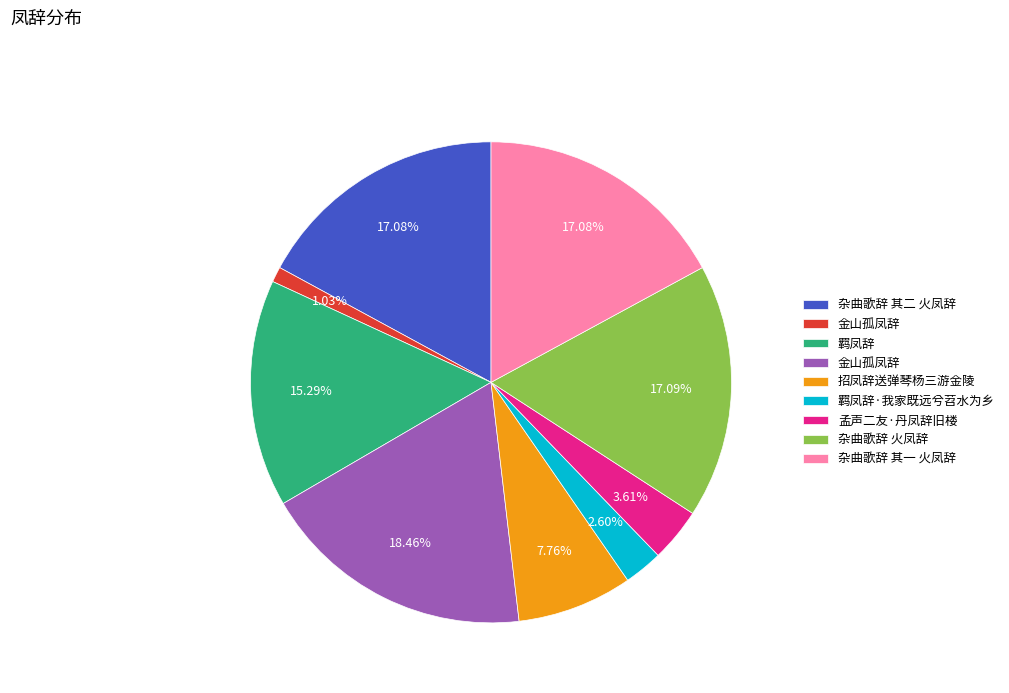

Is there any slice that represents more than half of the pie?

No